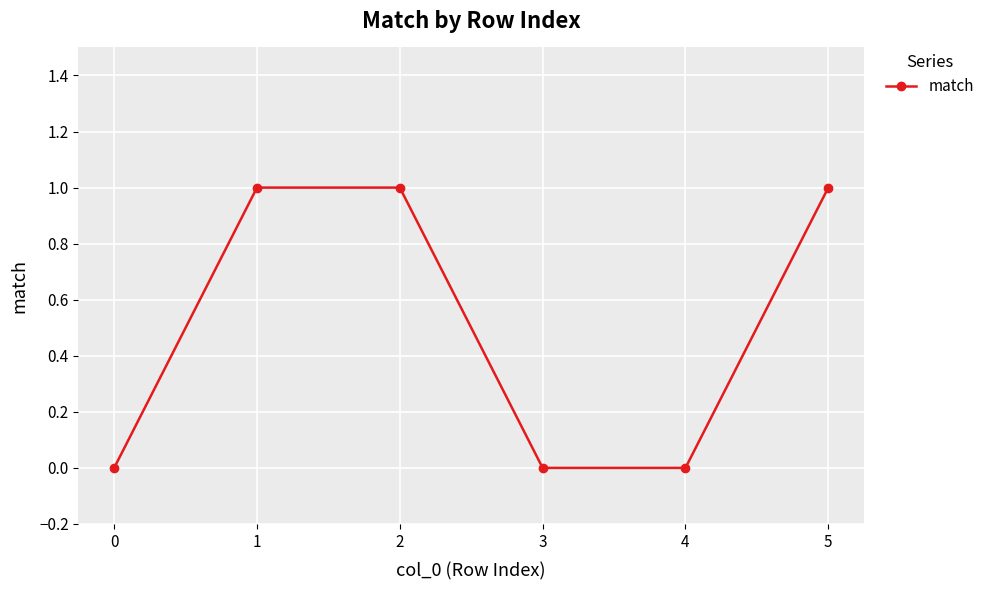

What is the value of the 6th point from the left?

1